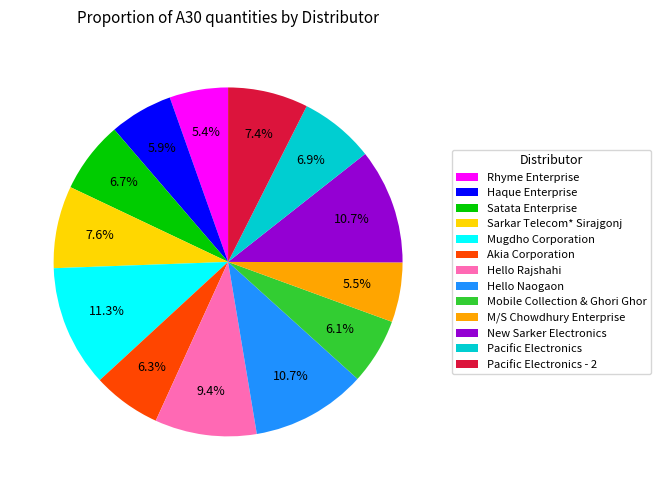

Is it true that Akia Corporation is 1% of the pie?

False